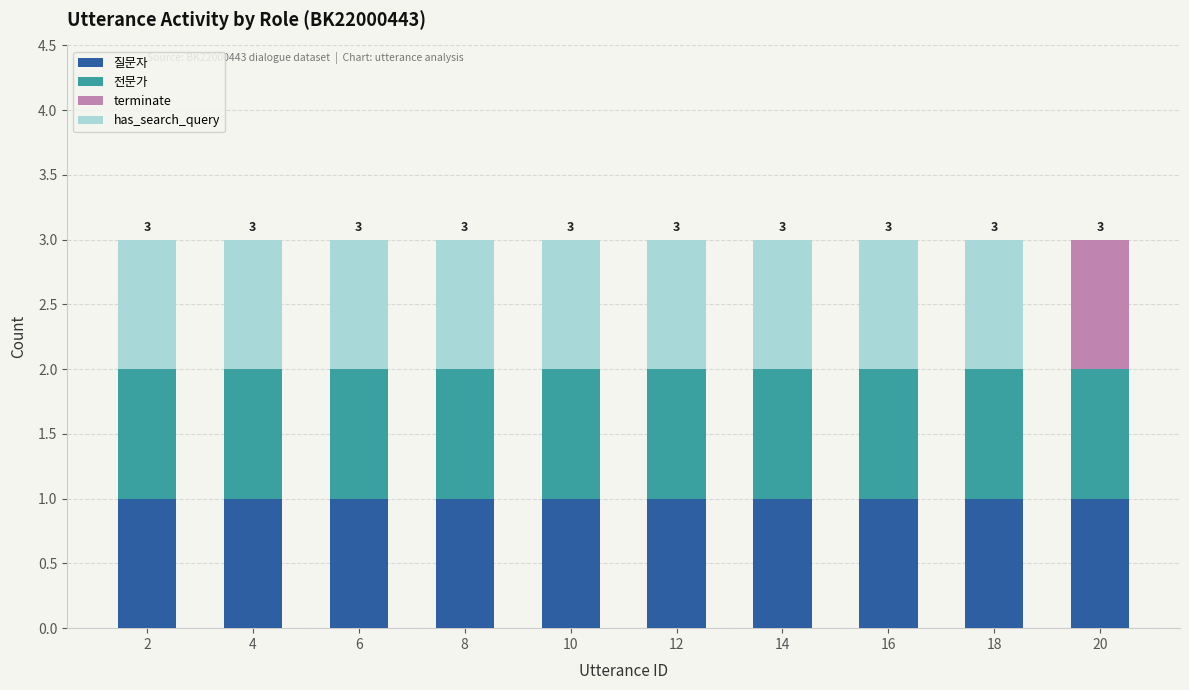

What is the total value across all series at 12?

3